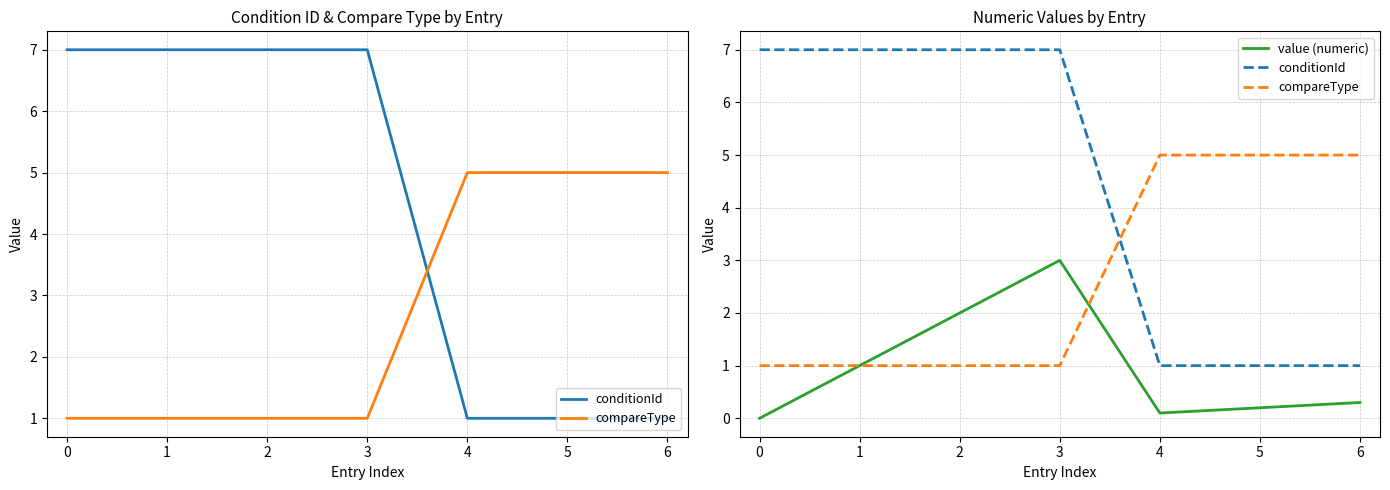

What is the minimum value for compareType?

1.0